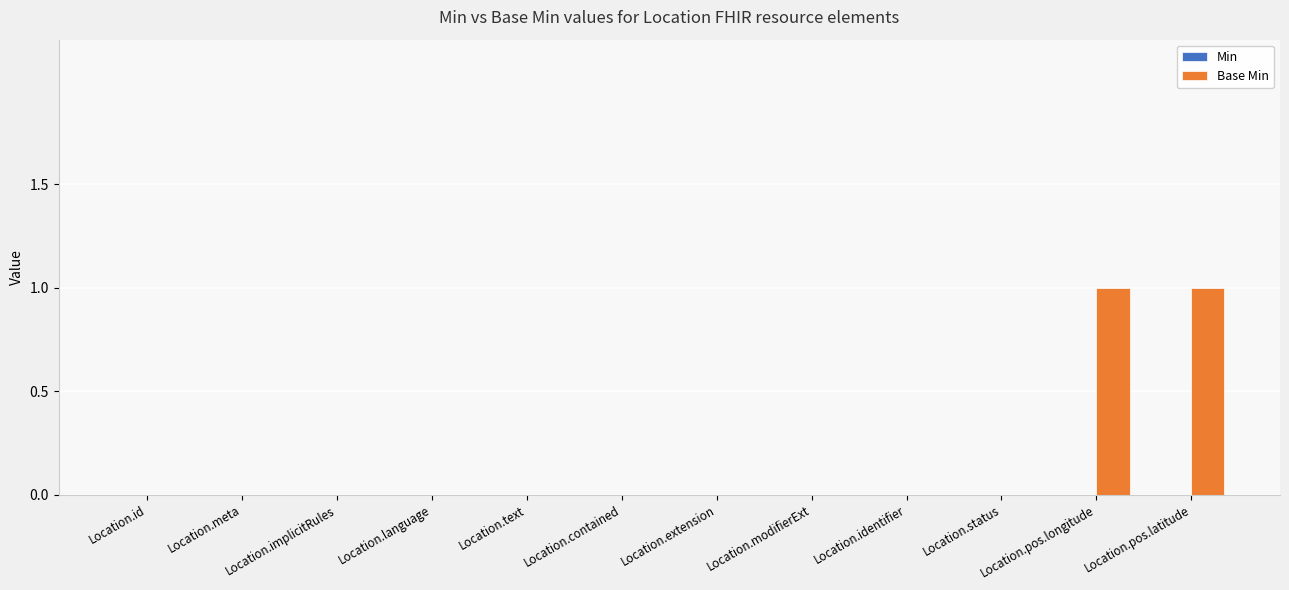

Are the bars horizontal?

No